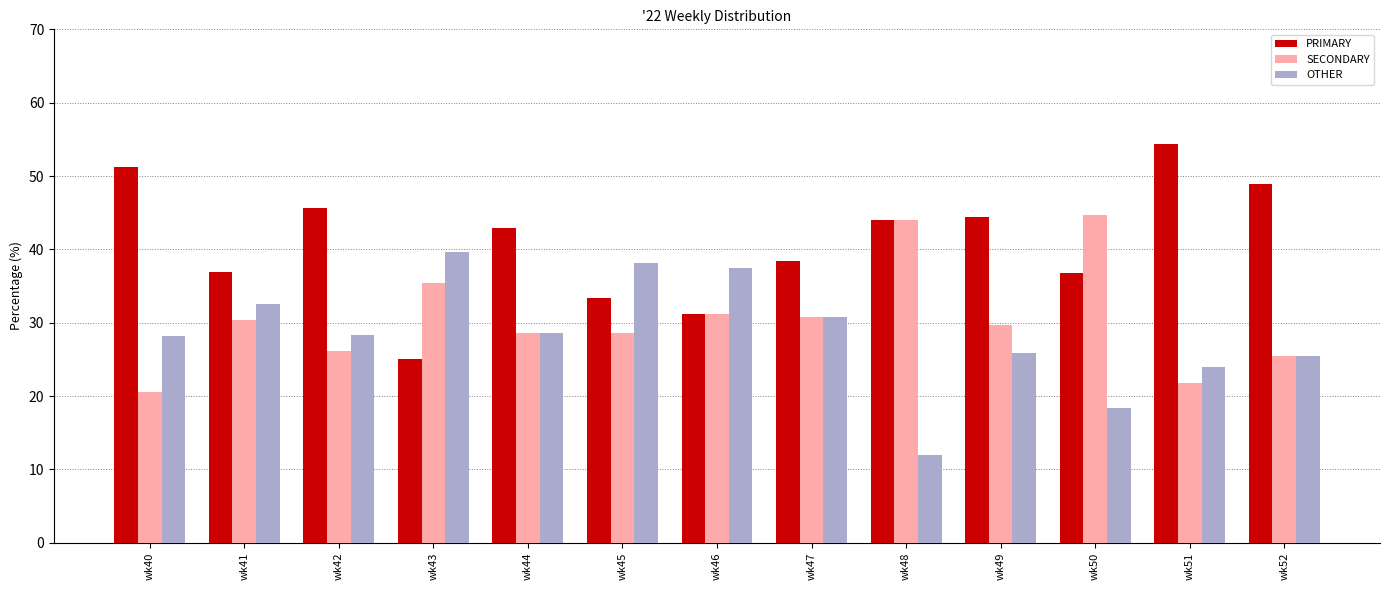

Which label corresponds to the smallest value in the chart?

wk48